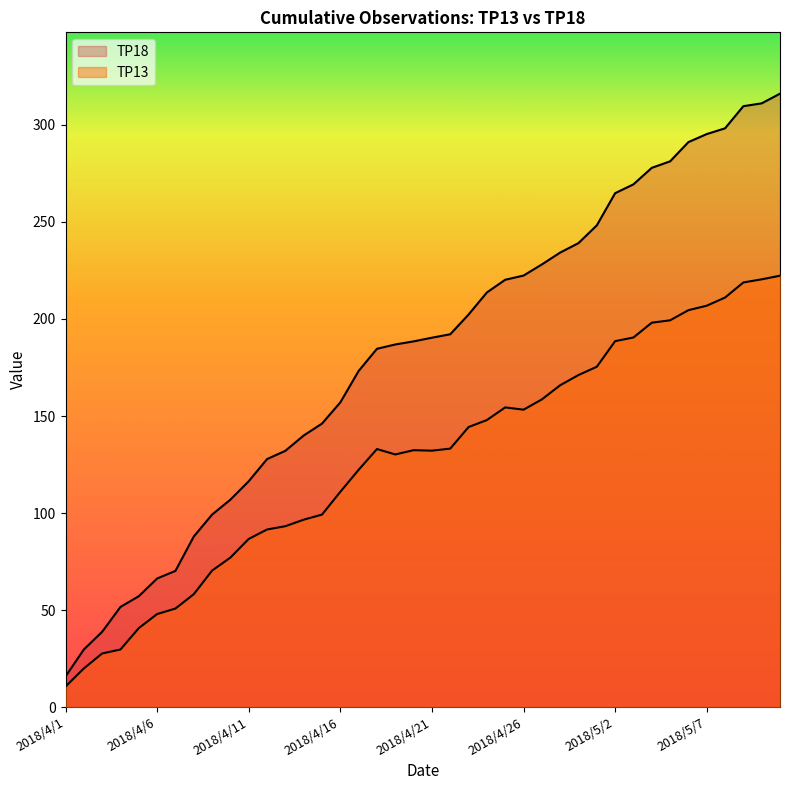

True or false: TP18 has more than 1 interior local peaks.

False